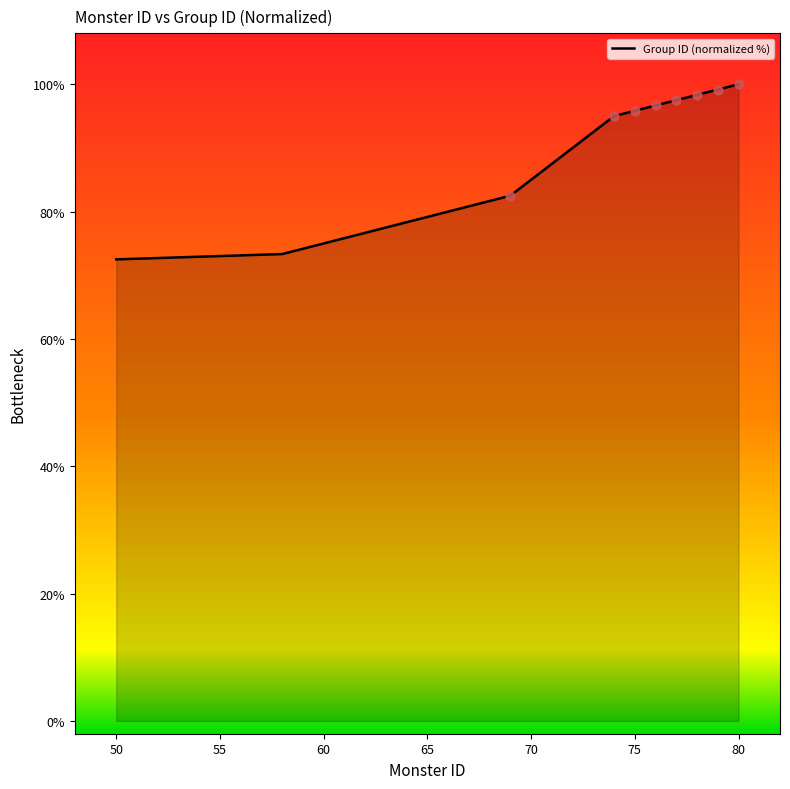

What is the difference between the maximum and minimum values?

27.5